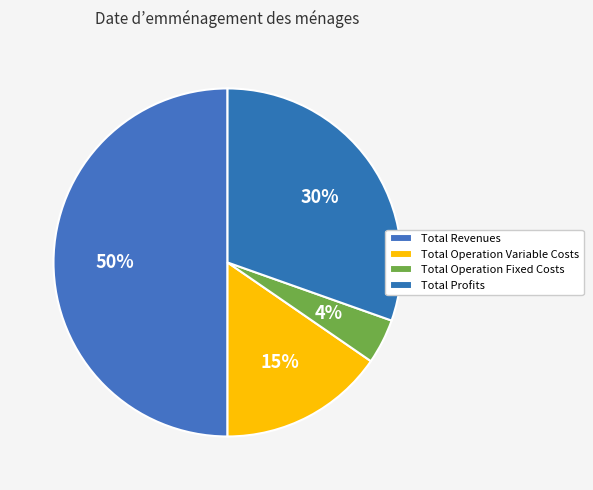

Which slice is the largest?

Total Revenues